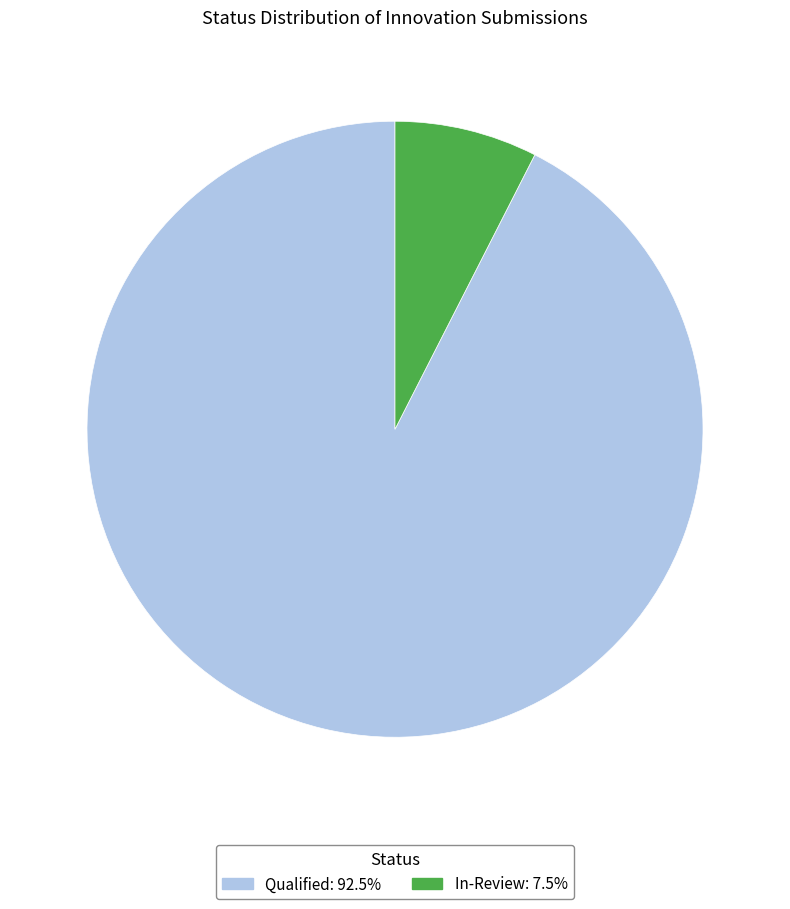

How many segments does this pie chart have?

2